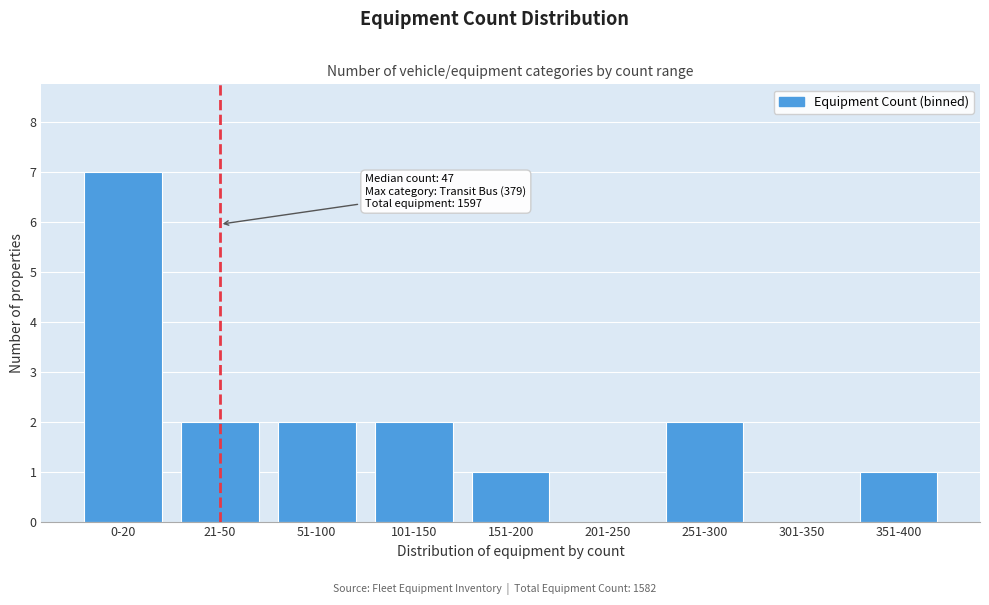

Reading right to left, transcribe all the data shown in this chart.

351-400=1	301-350=0	251-300=2	201-250=0	151-200=1	101-150=2	51-100=2	21-50=2	0-20=7